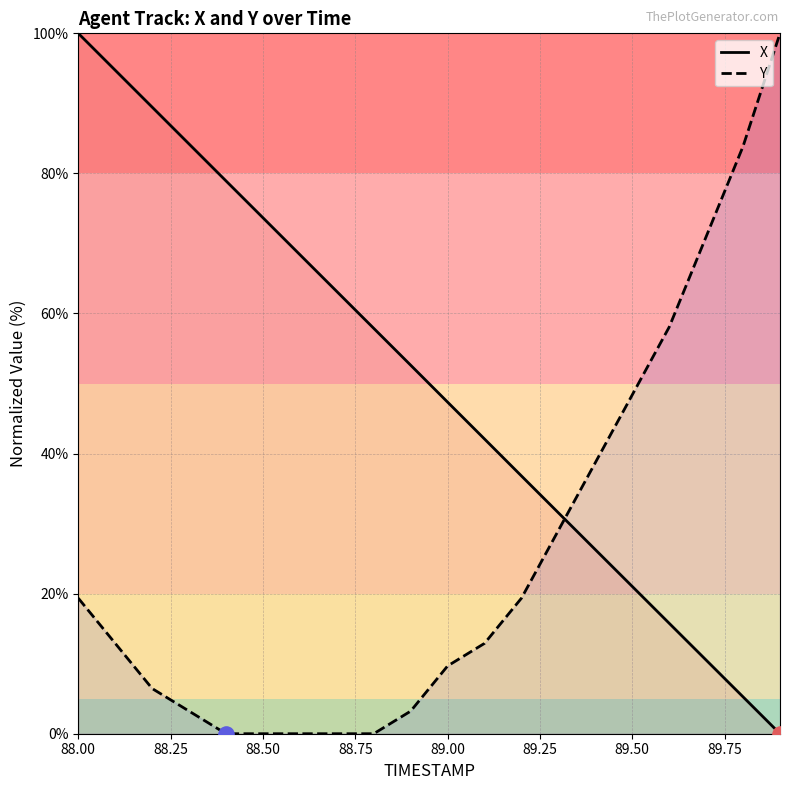

What is the total value across all series at 88.50?

73.7